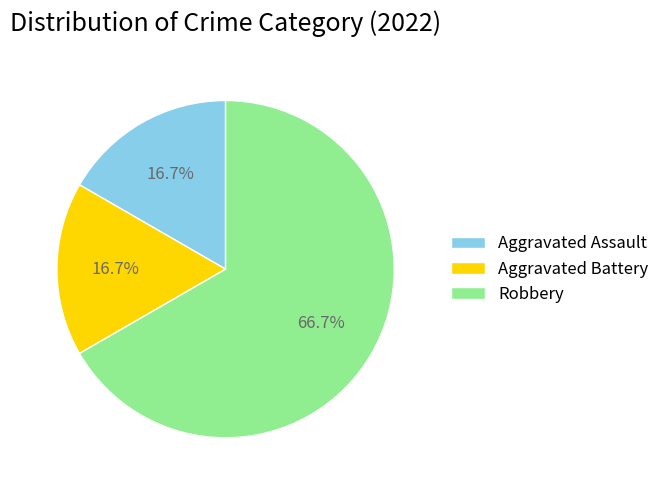

Is there any slice that represents more than half of the pie?

Yes